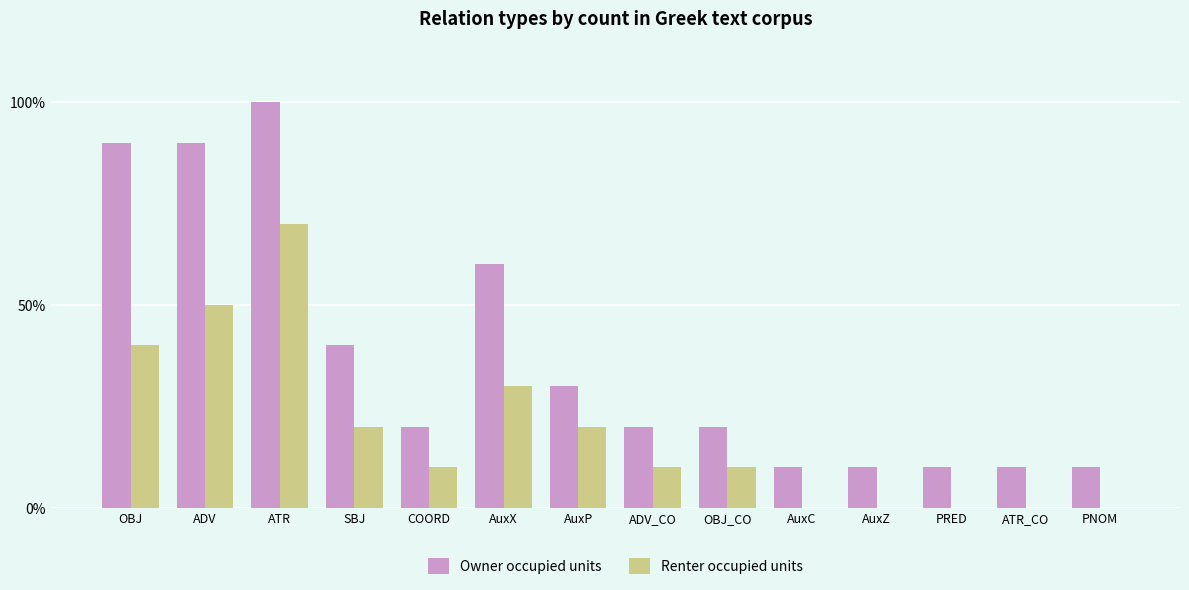

What are all the series names shown in the legend?

Owner occupied units, Renter occupied units